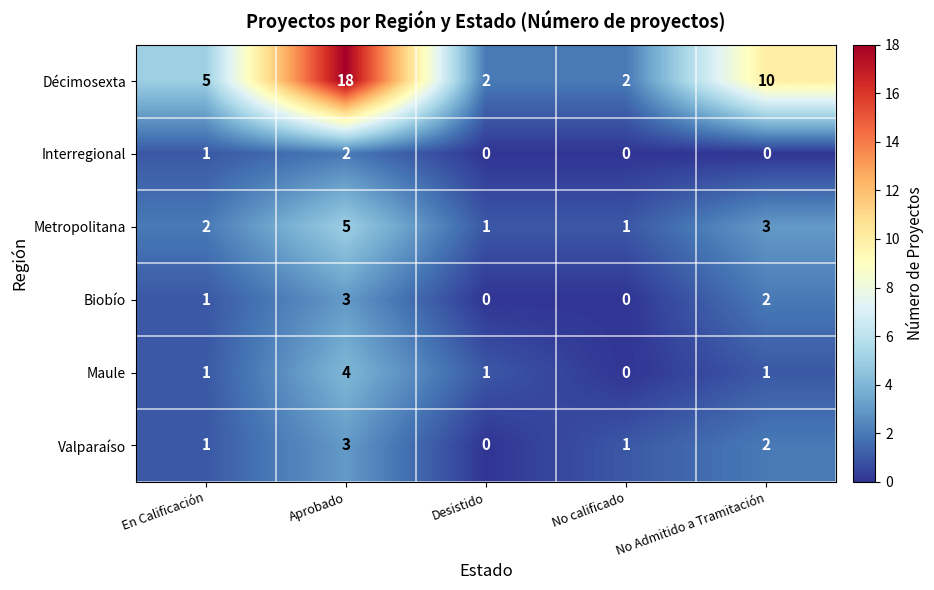

The value of Valparaíso at Aprobado is 2. True or false?

False